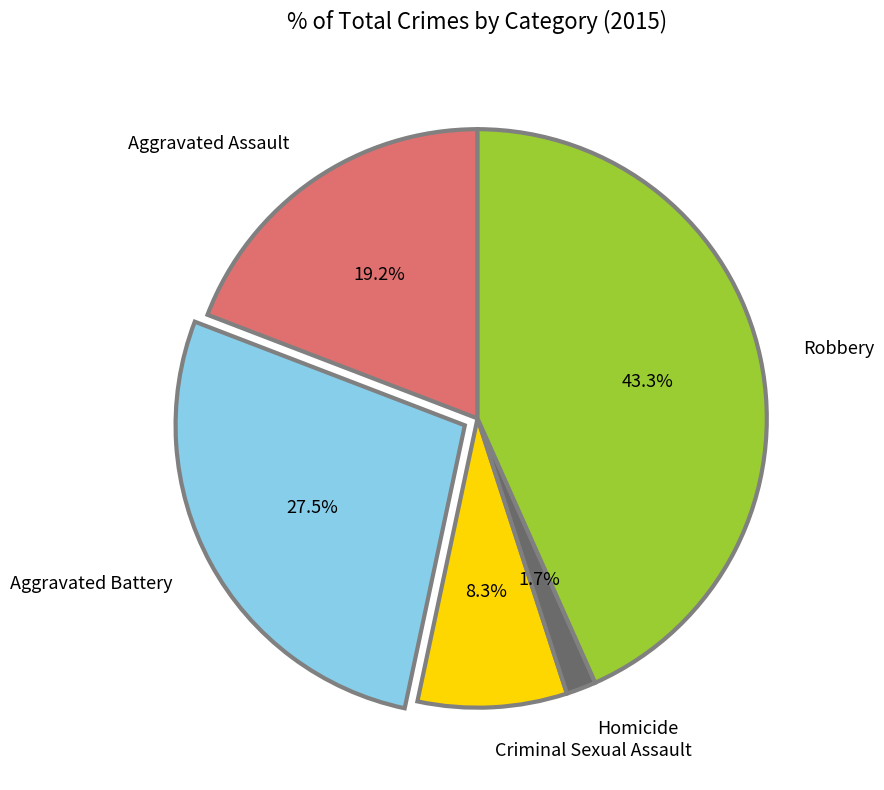

The Homicide slice represents 2% of the pie. True or false?

True